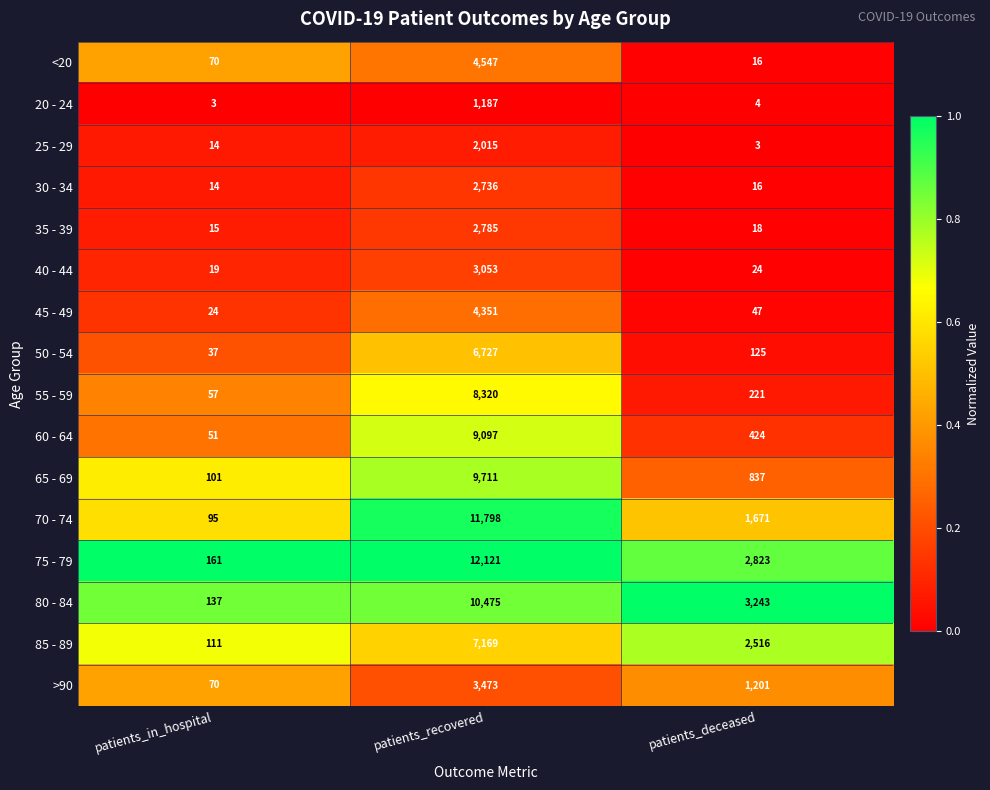

What is the approximate value of 75 - 79 at patients_in_hospital?

161